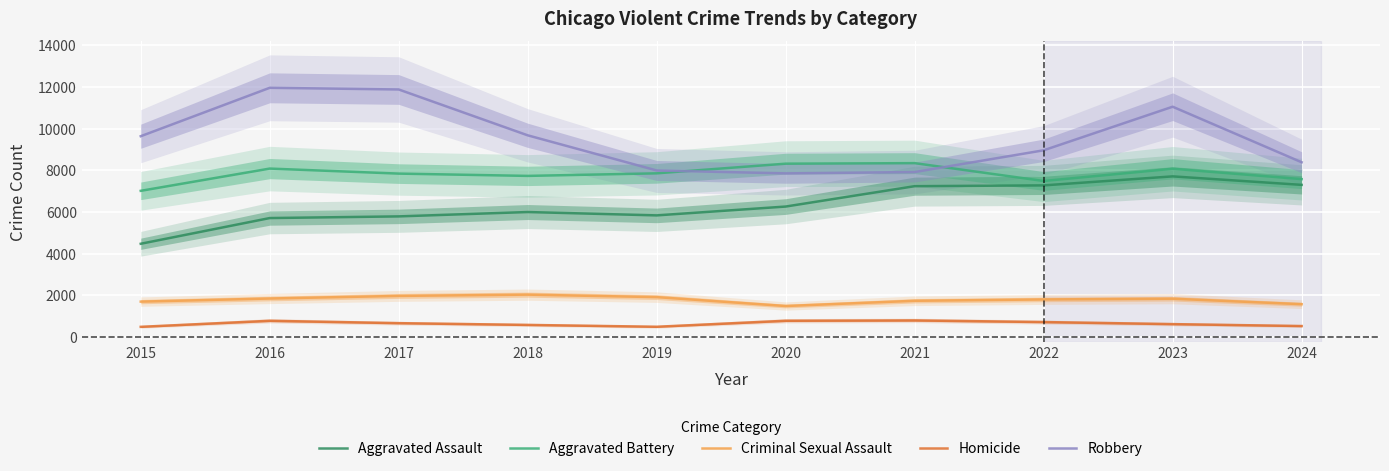

The value of Aggravated Assault at 2020 is 6265. True or false?

True